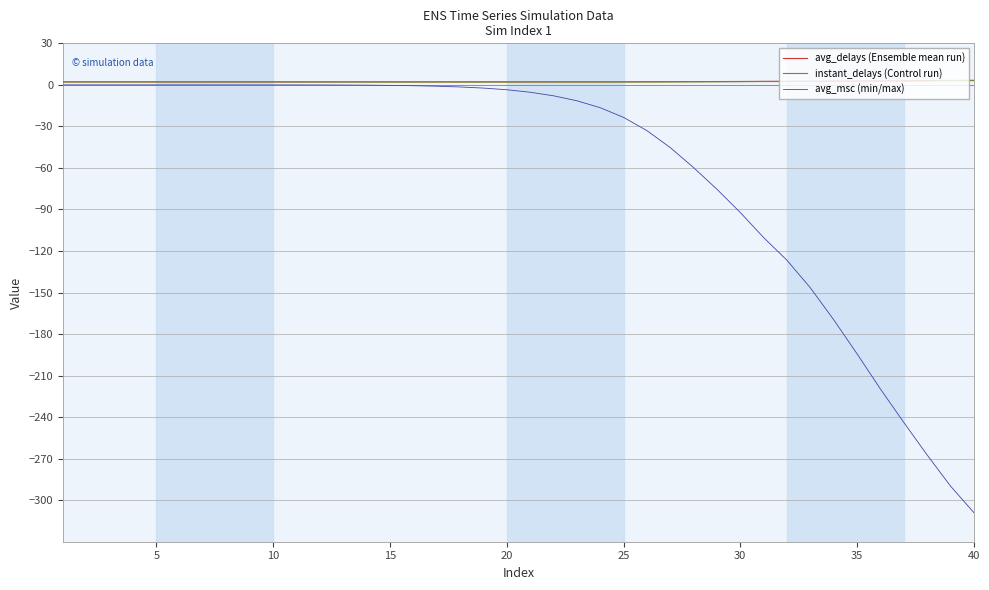

What is the lowest value of the instant_delays (Control run) series?

2.1